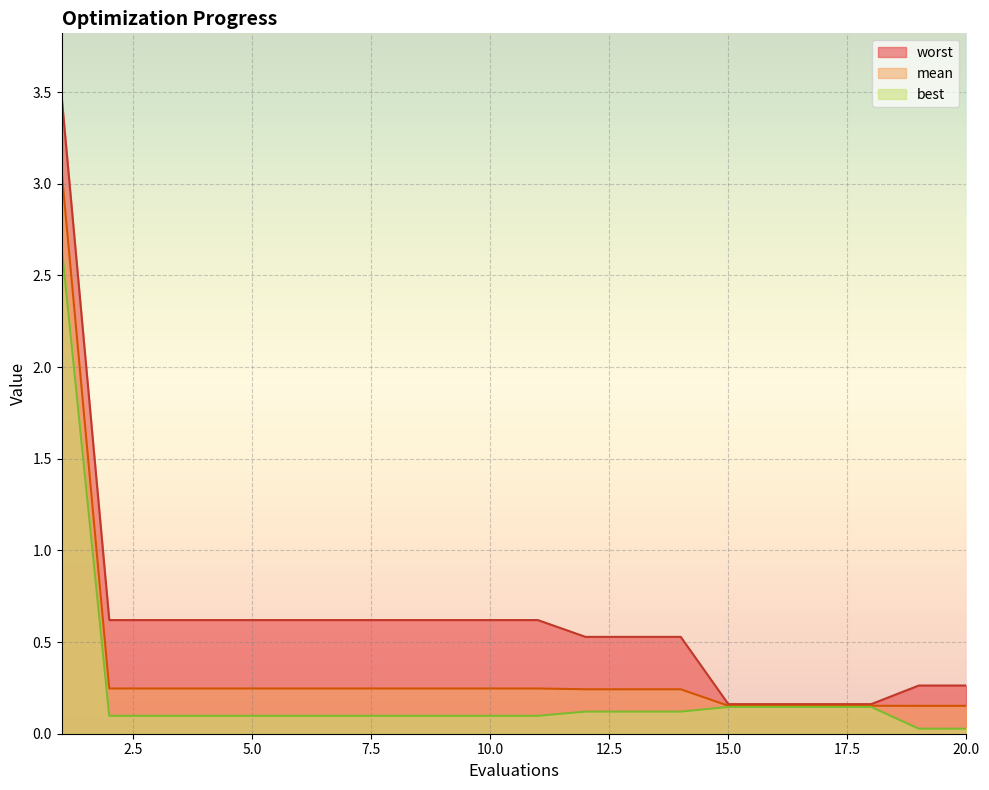

The worst series shows 0.9 at 8. True or false?

False